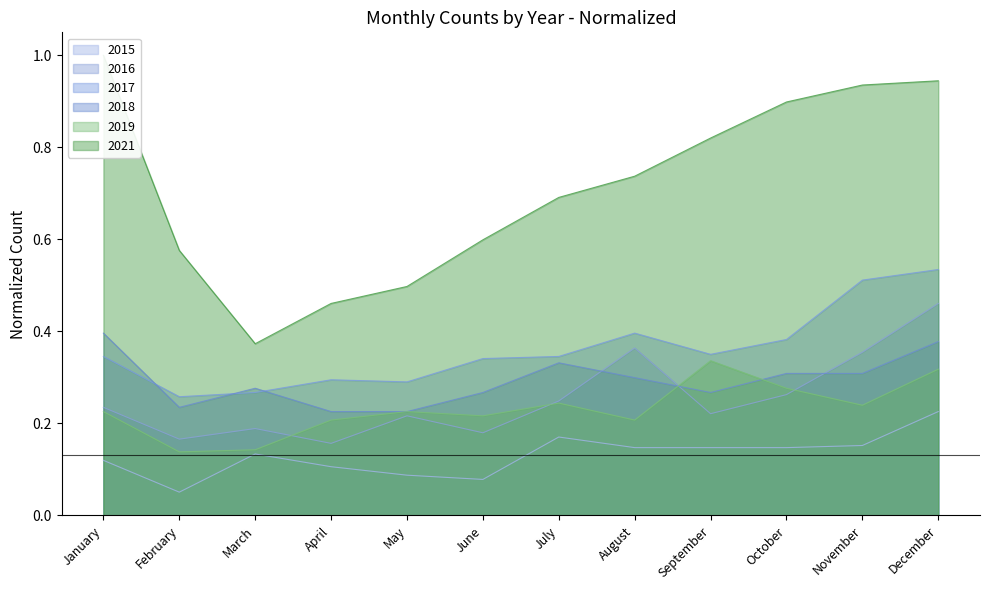

The value of 2019 at May is 0.2. True or false?

True